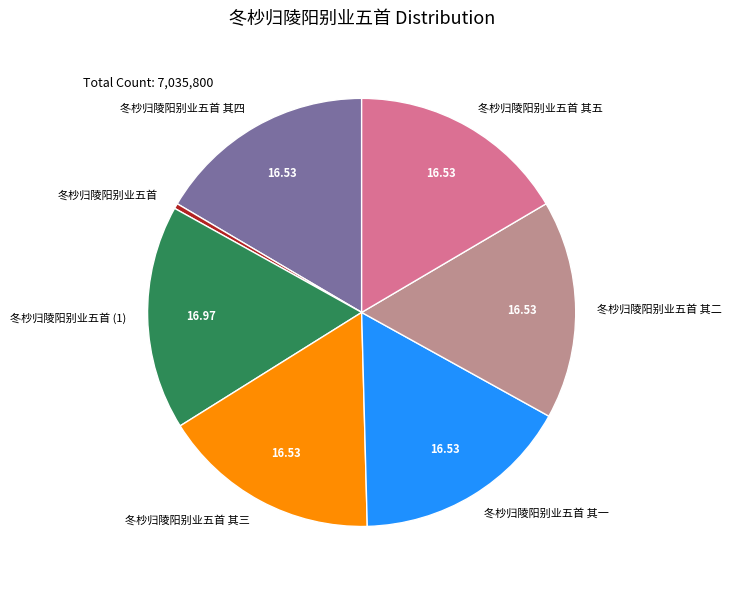

What is the smallest slice in the pie chart?

冬杪归陵阳别业五首